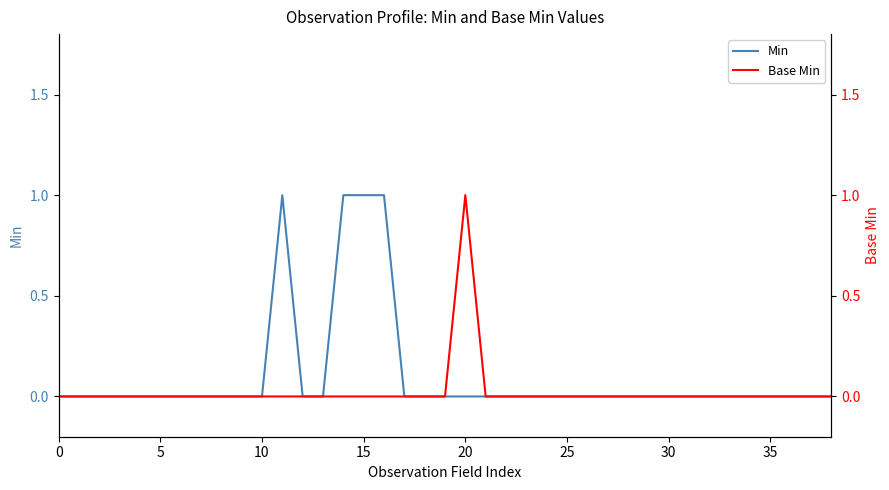

Which series has the largest total across all categories?

Min